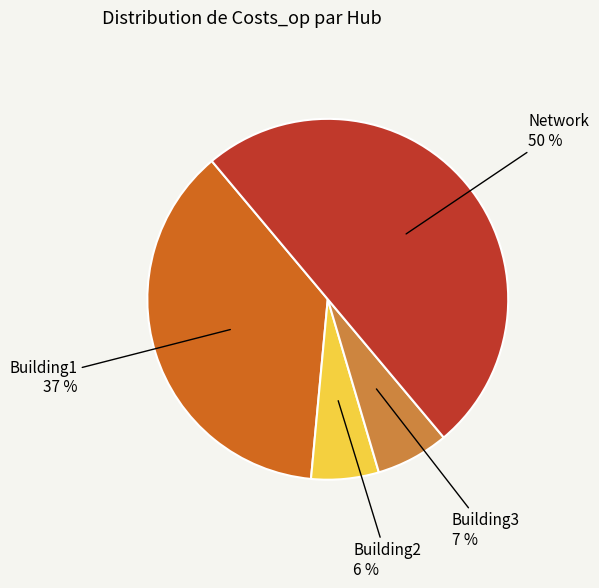

To the nearest percent, what is the difference between the largest and smallest slice percentages?

44%